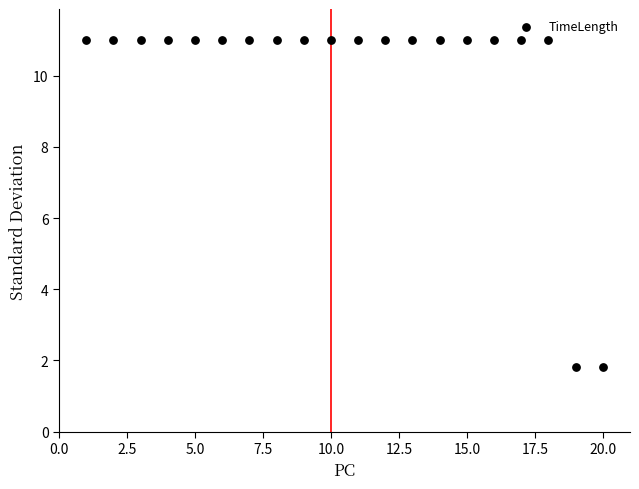

What is the range of Y values (max minus min)?

9.2